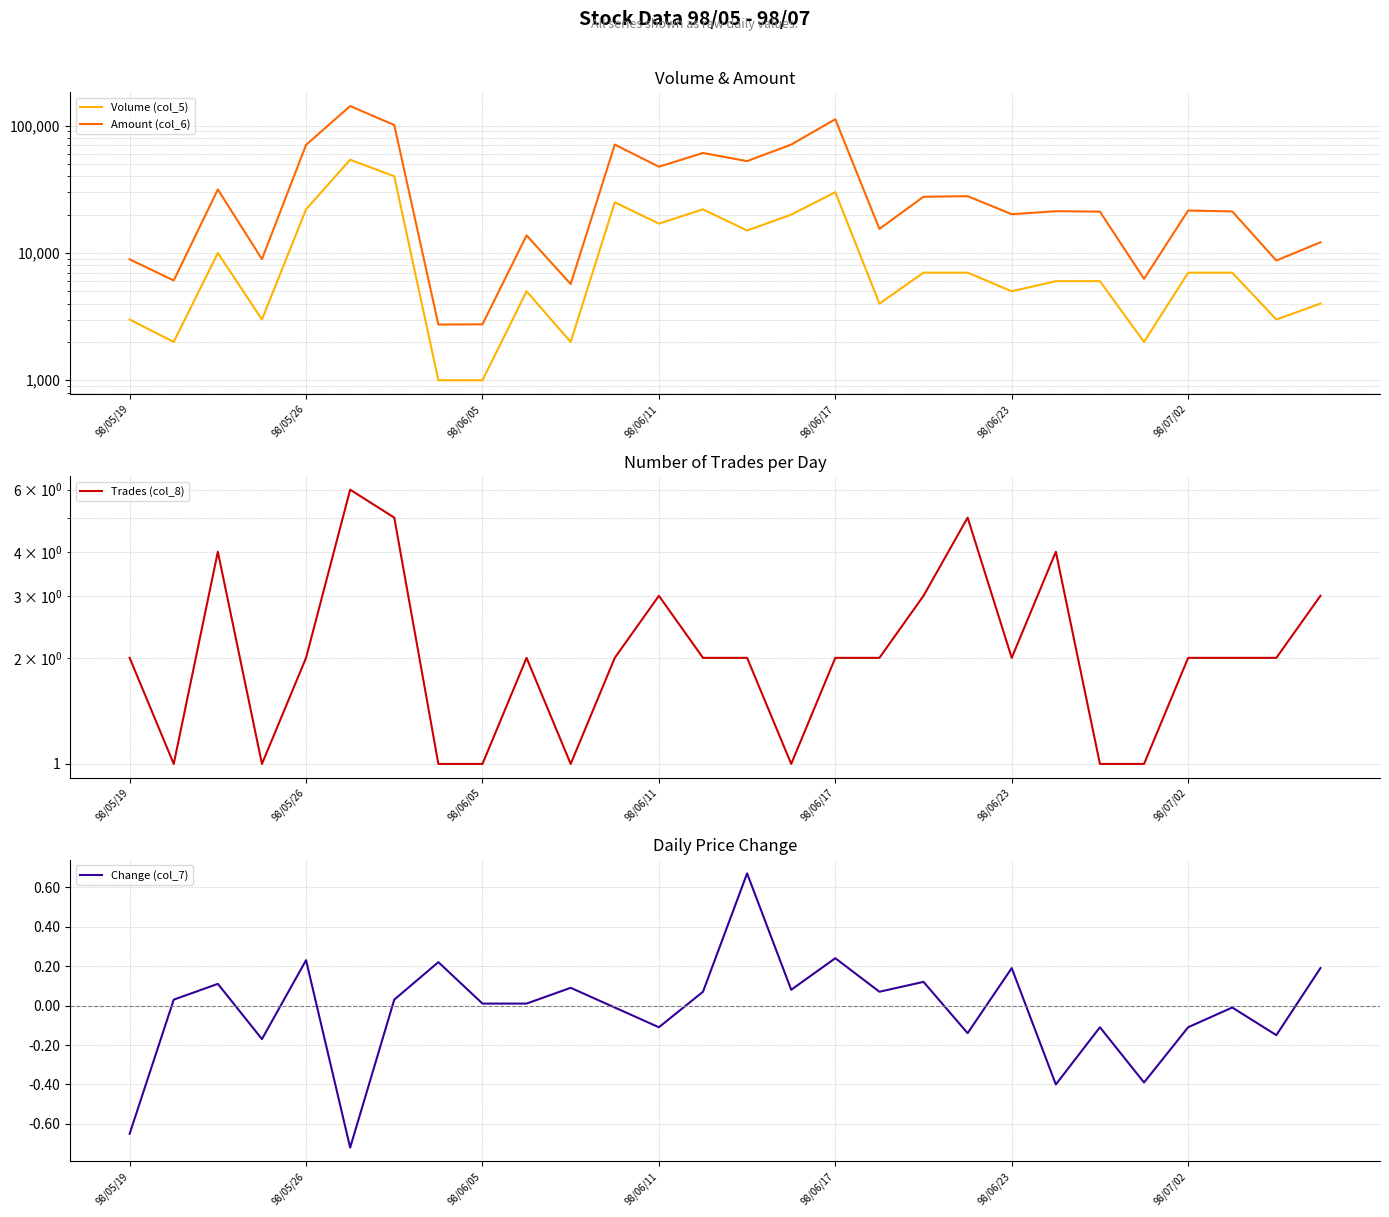

How many Trades (col_8) values are between 1 and 3?

23